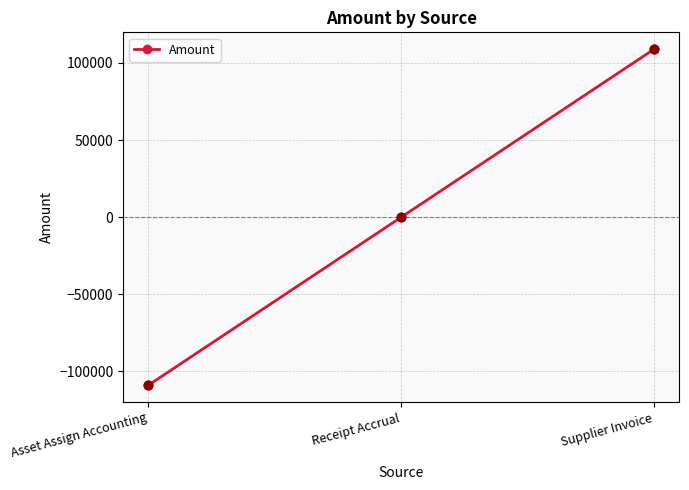

Which has a higher value, Receipt Accrual or Supplier Invoice?

Supplier Invoice